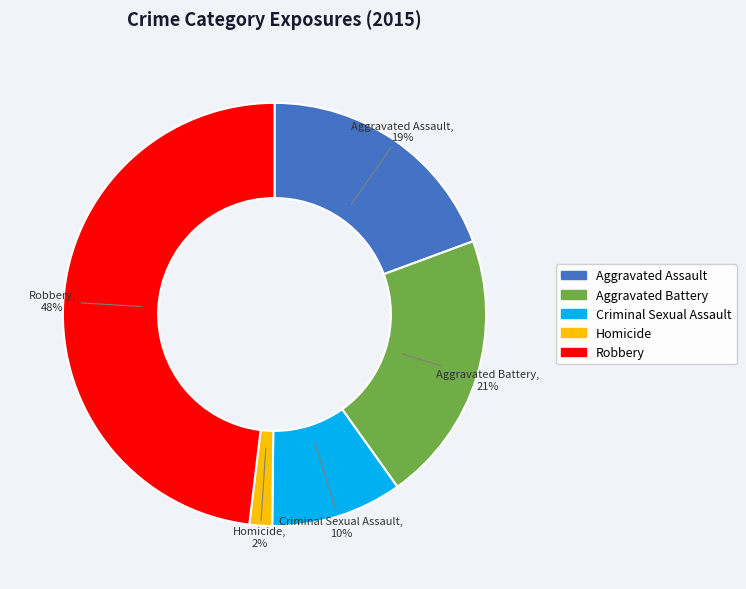

To the nearest percent, what portion does Robbery represent?

48%